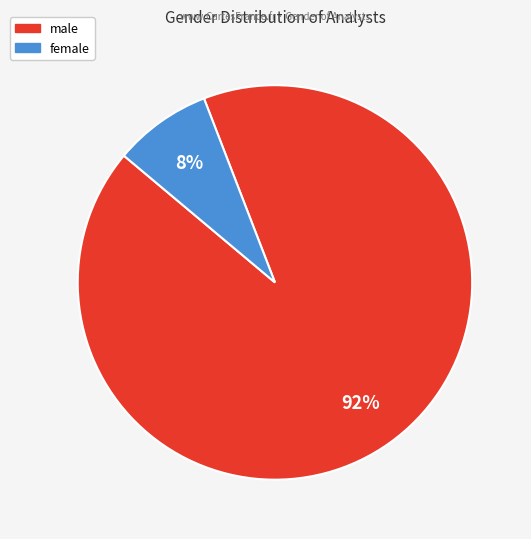

Which slice is the largest?

male